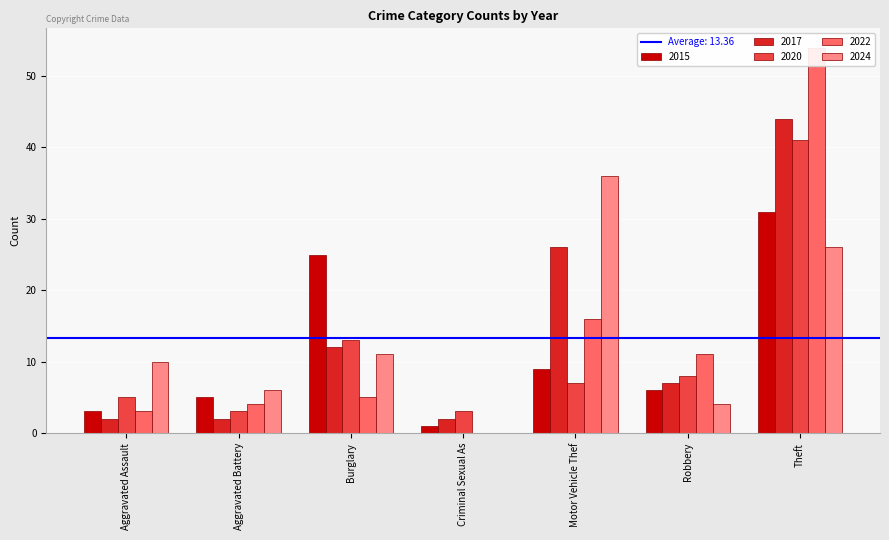

What is the approximate value of 2020 at Burglary, to the nearest 5?

15